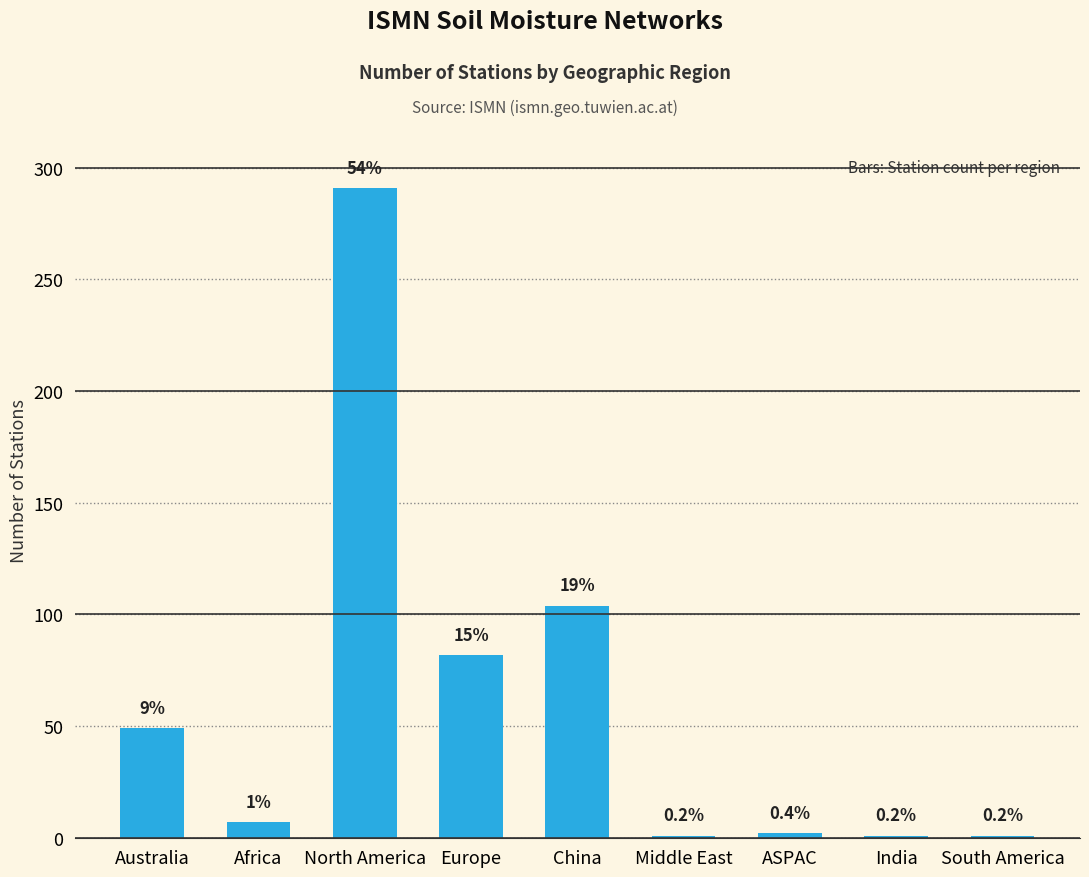

What is the difference between the values at Europe and Australia?

33